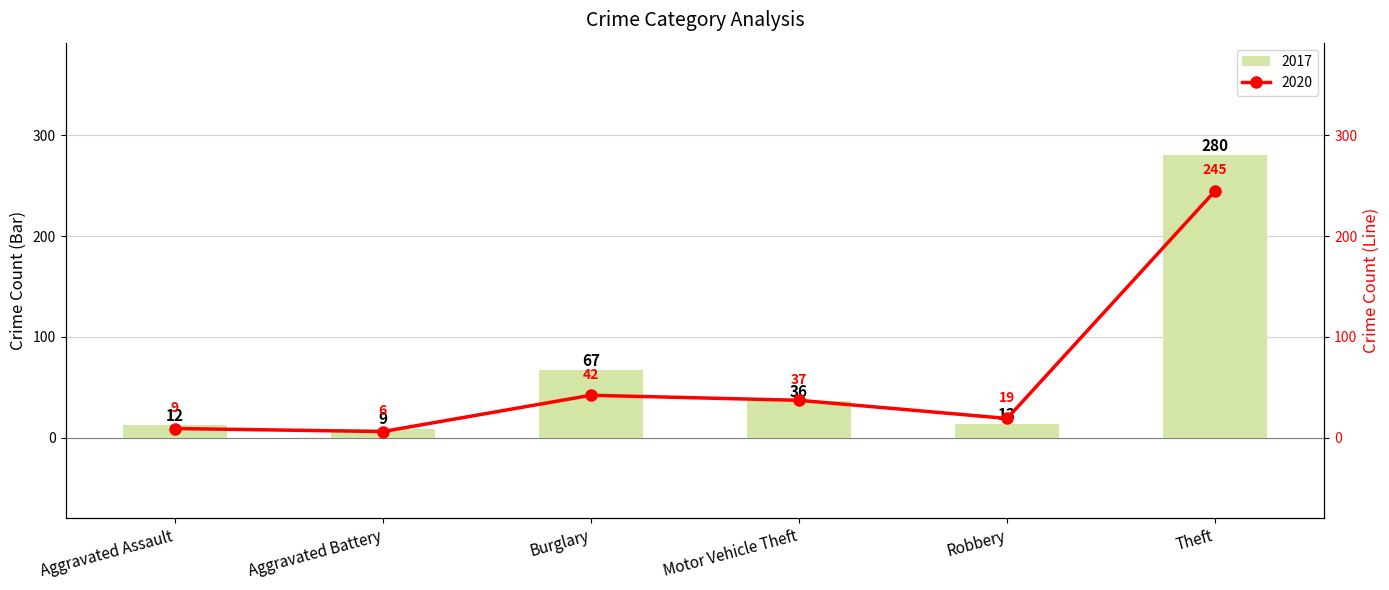

What is the difference between the 2017 values at Motor Vehicle Theft and Robbery?

23